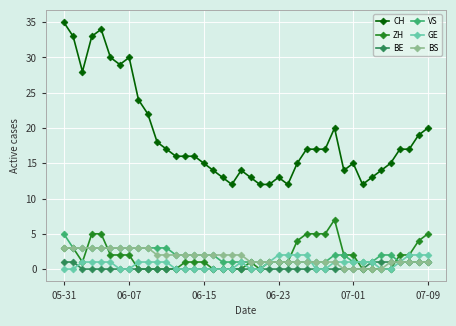

What is the maximum value shown in the chart?

35